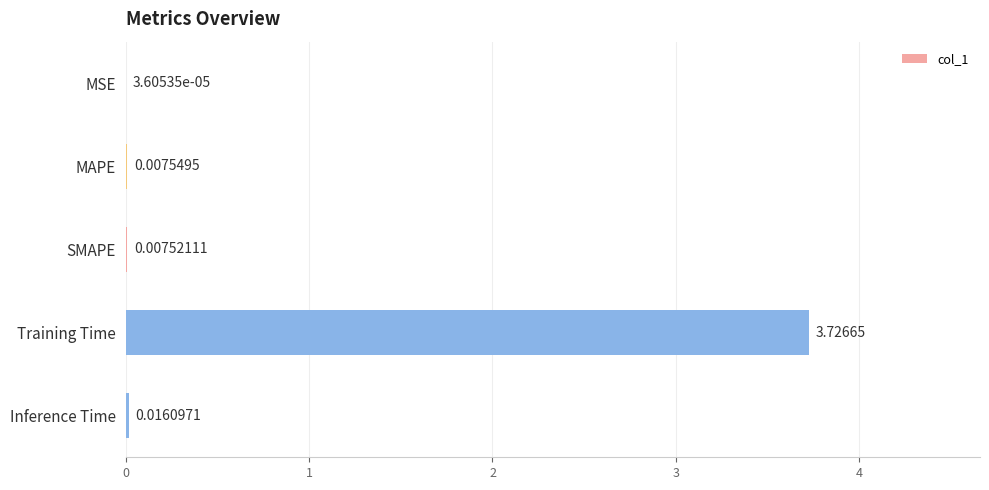

Between Training Time and Inference Time, which is larger?

Training Time